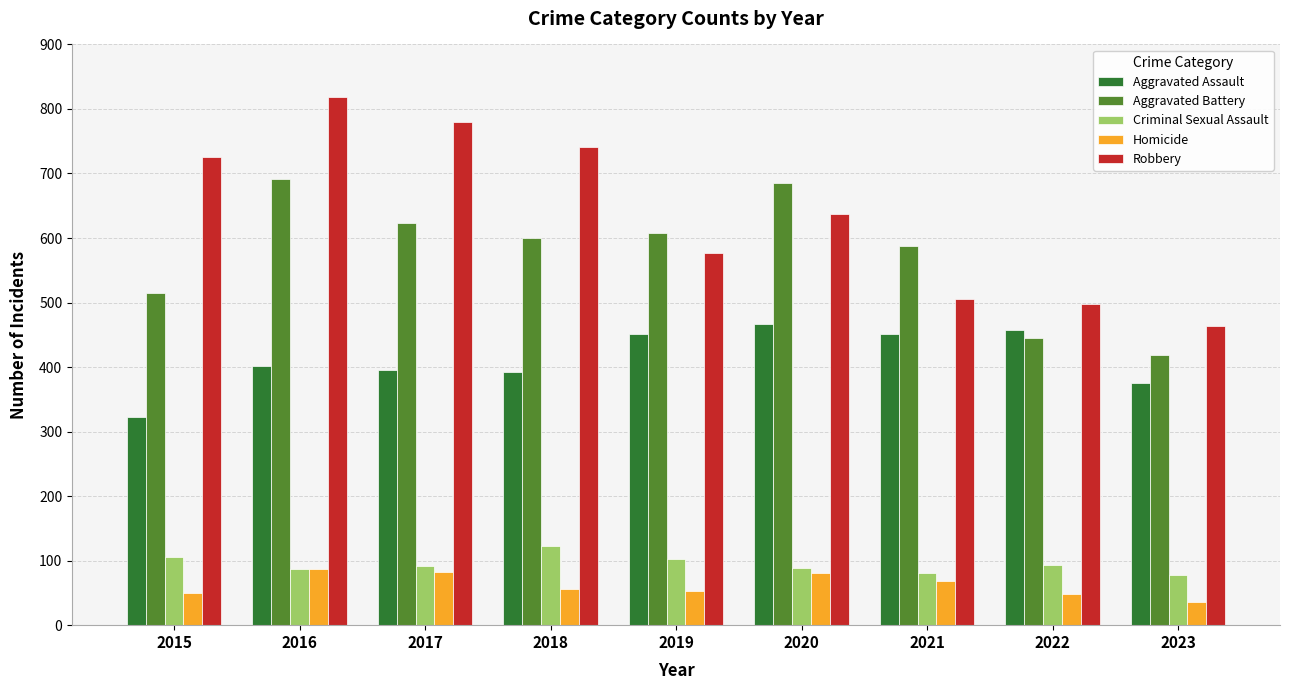

At how many categories does at least one series exceed 533?

7